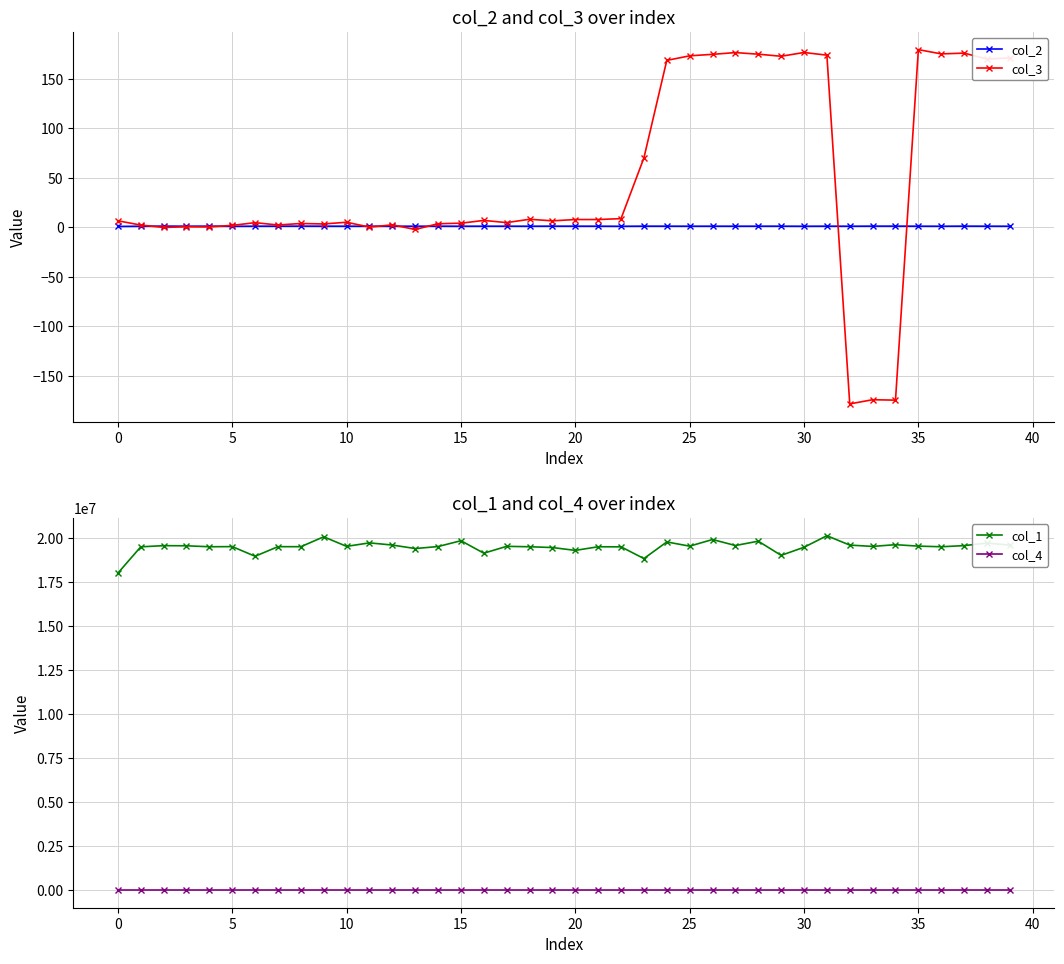

True or false: col_2 has more than 2 interior local peaks.

True